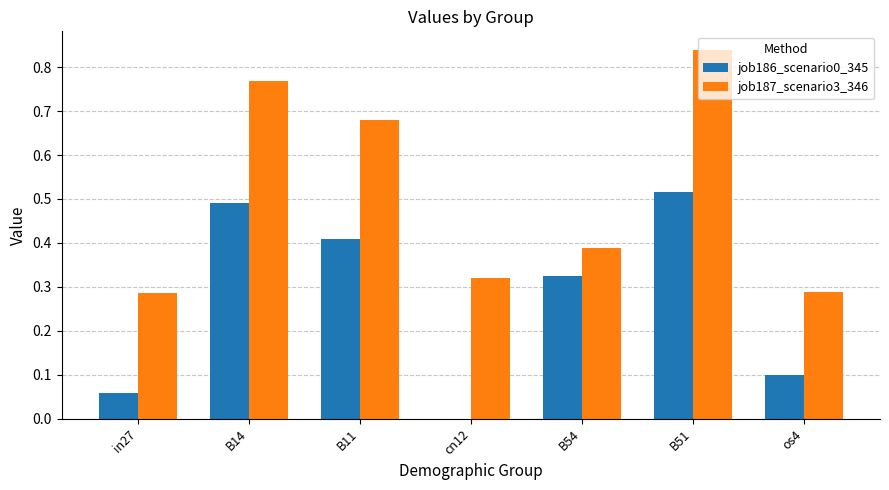

What is the sum of all job187_scenario3_346 values?

3.6